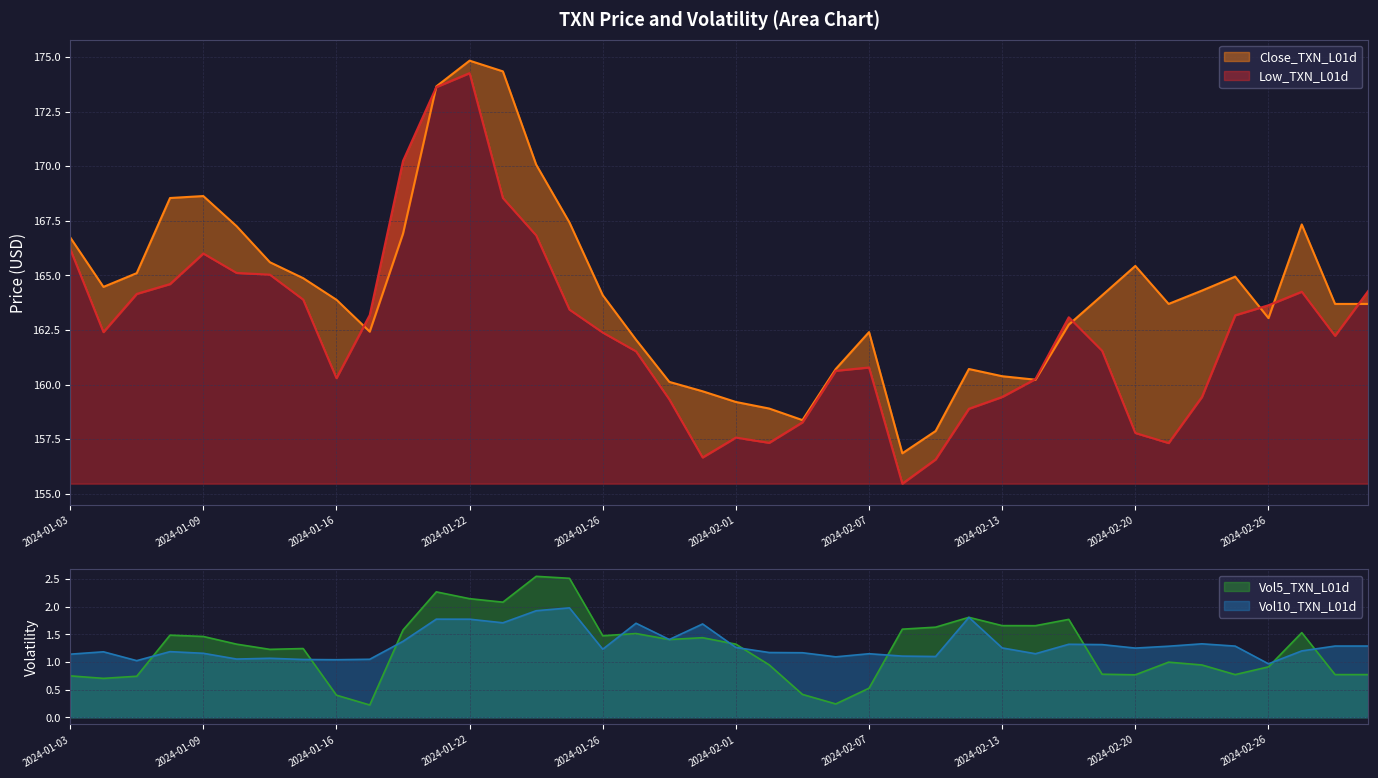

What is the value of the Vol10_TXN_L01d point at the 9th from the left?

1.0